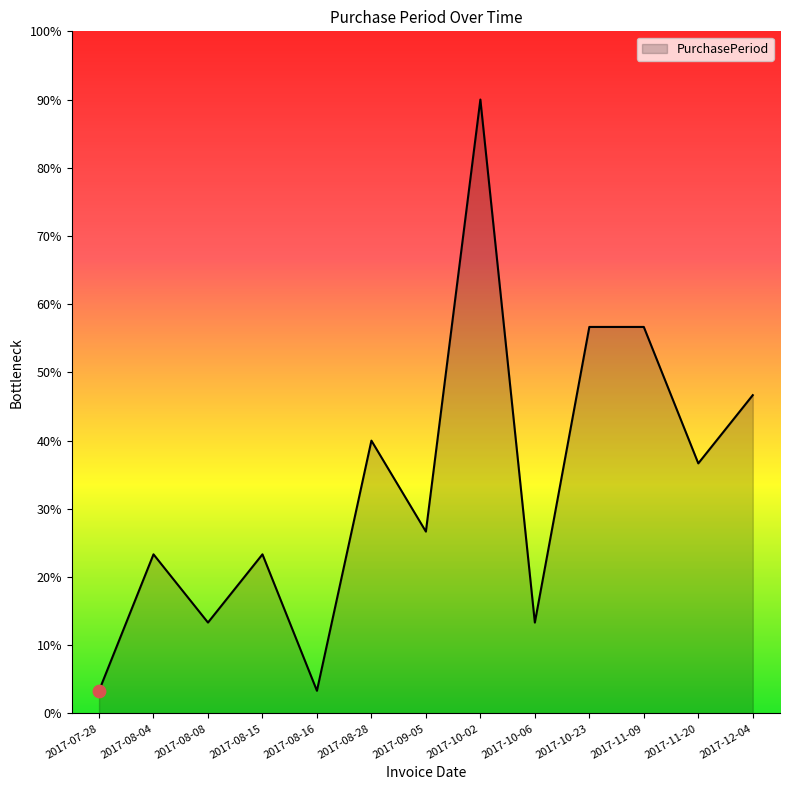

What is the ratio of the value at 2017-10-06 to the value at 2017-07-28?

4.0